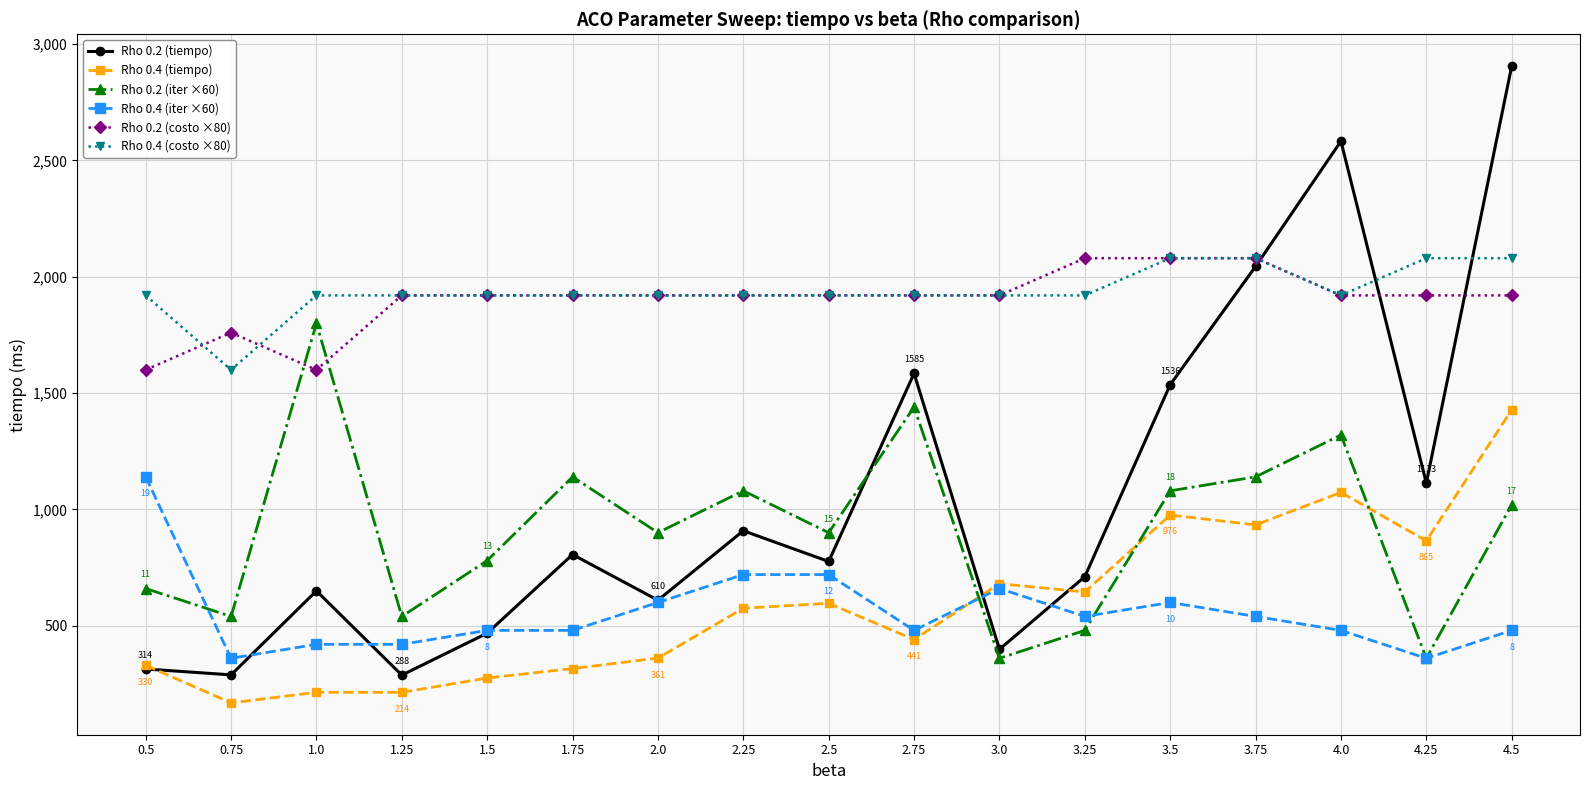

What is the sum of the Rho 0.4 (costo ×80) values at 3.25 and 3.0?

3840.0